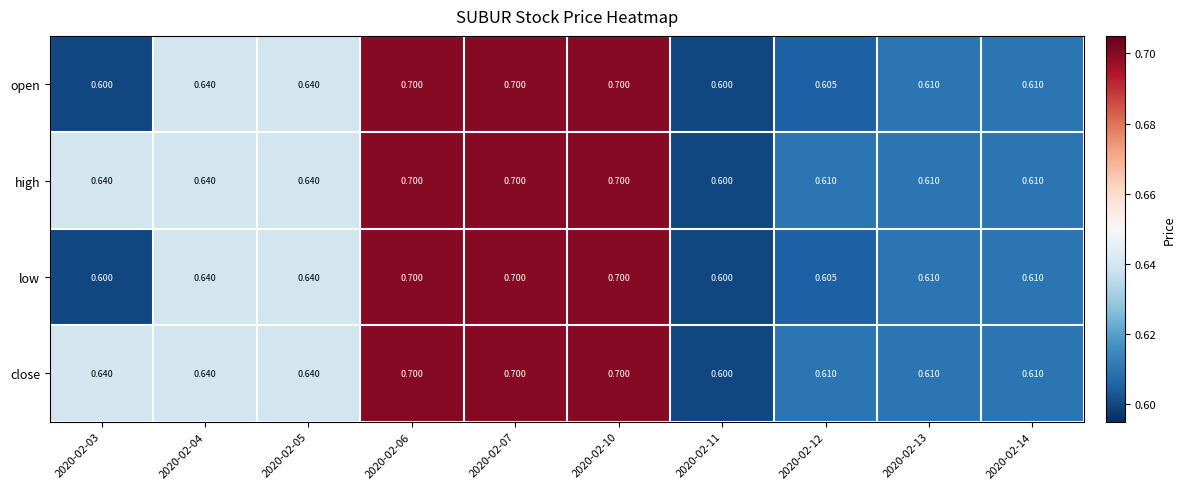

Count the number of categories in the chart.

10